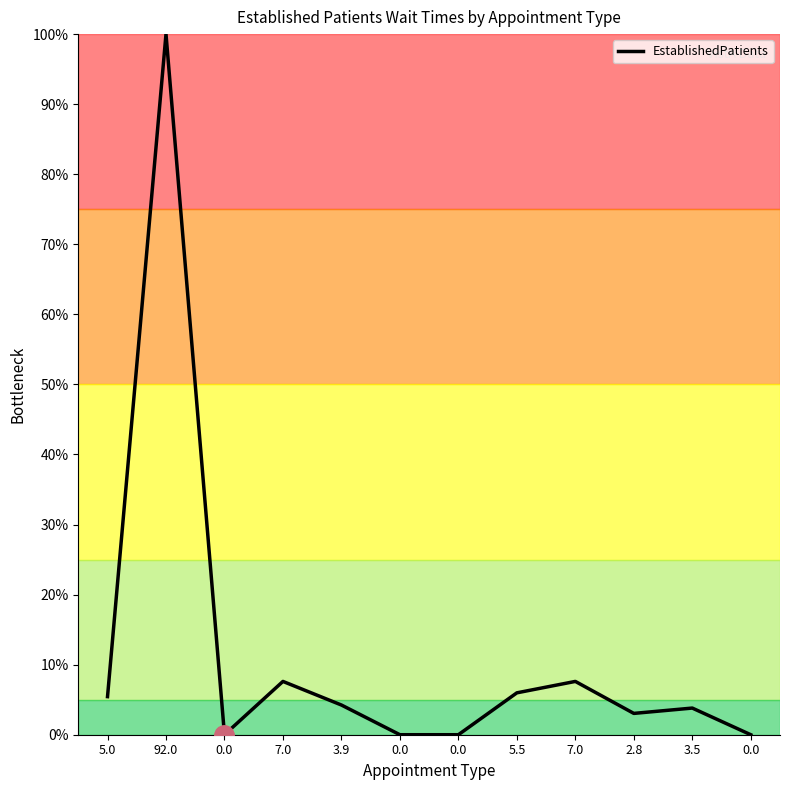

Is this an area chart (filled region under the line)?

No